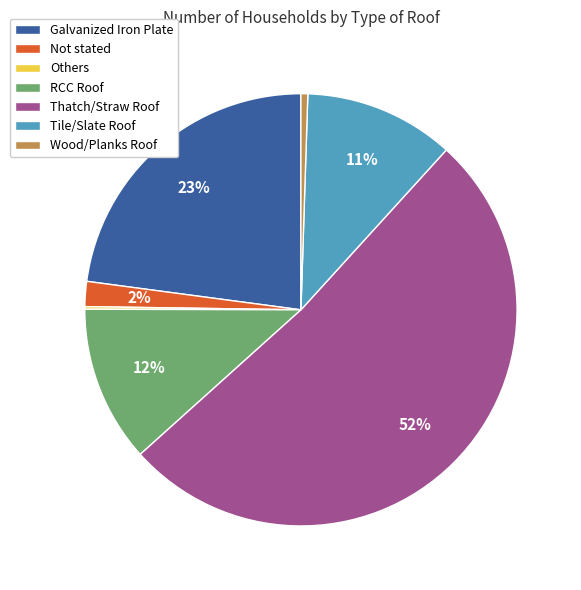

To the nearest percent, what percentage of the pie is Tile/Slate Roof?

11%